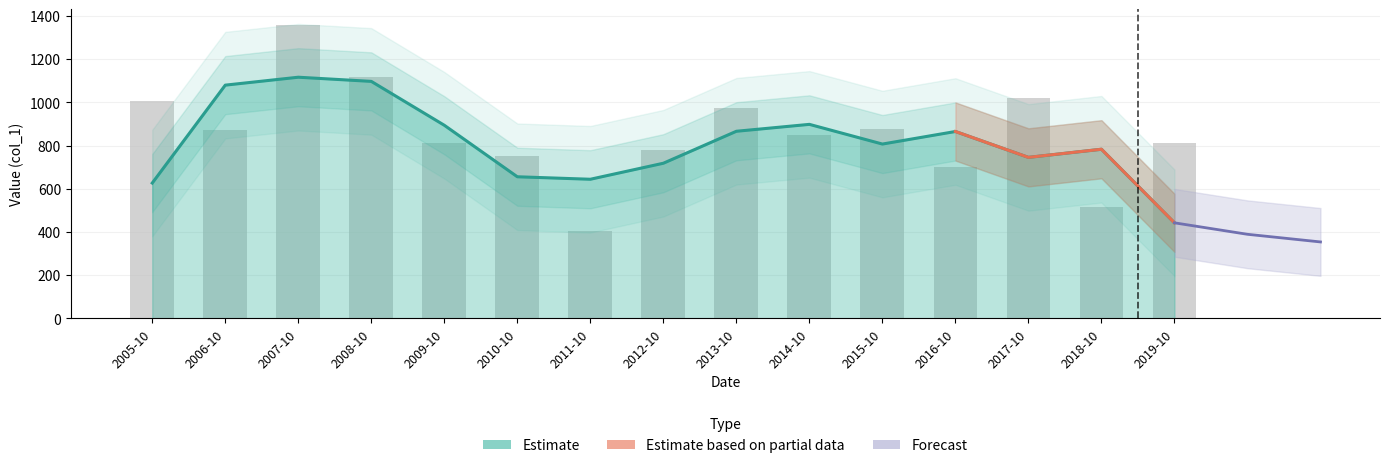

What position from the left is 2019-10?

15